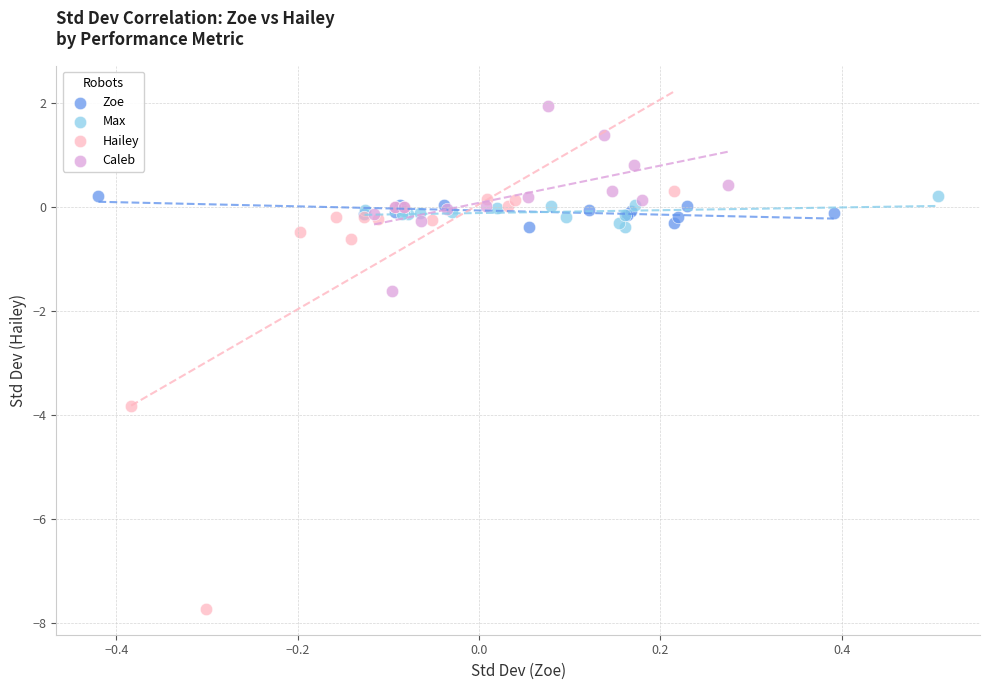

Which series has the widest spread of Y values?

Hailey